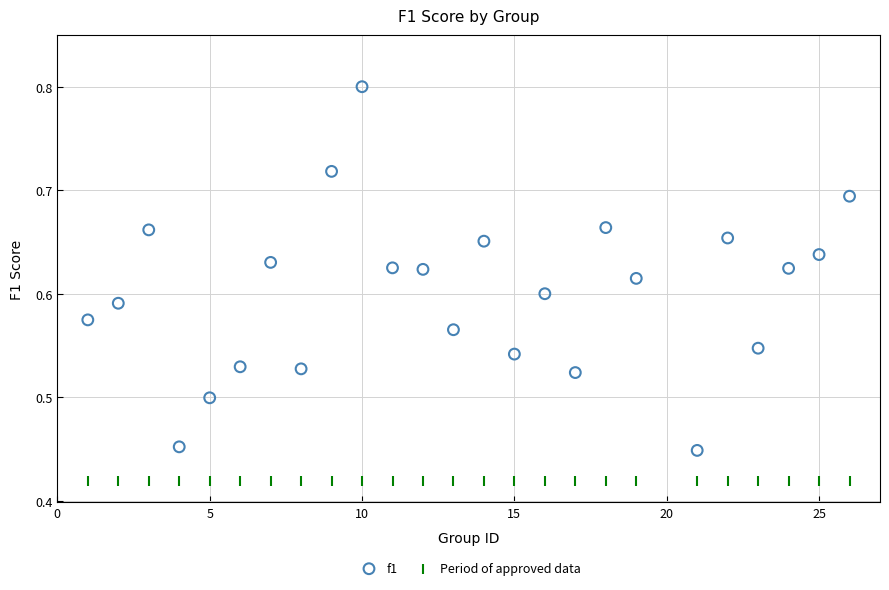

Which series reaches the minimum Y coordinate?

Period of approved data